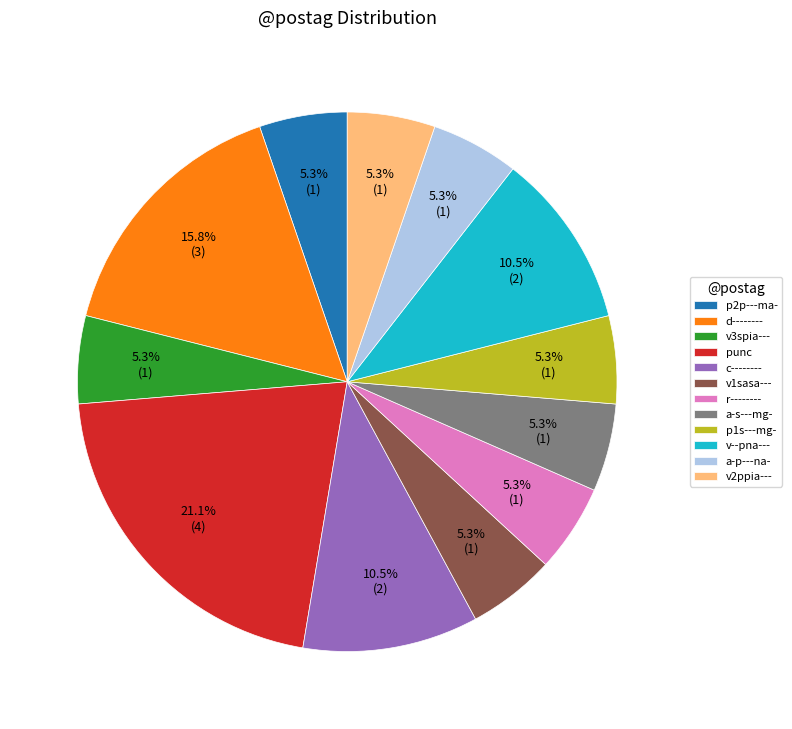

How many segments does this pie chart have?

12